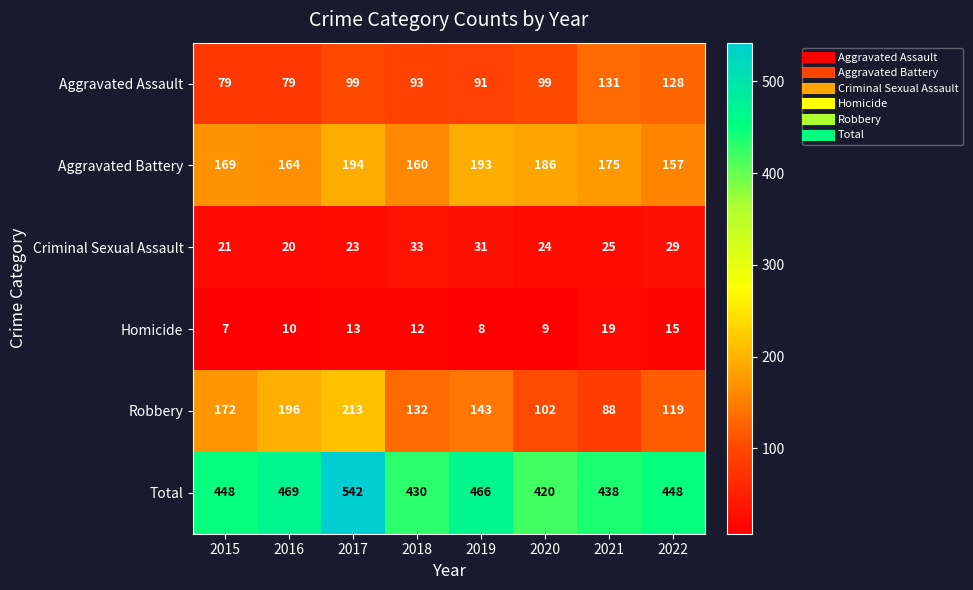

Is it true that Aggravated Battery equals 215 at 2016?

False